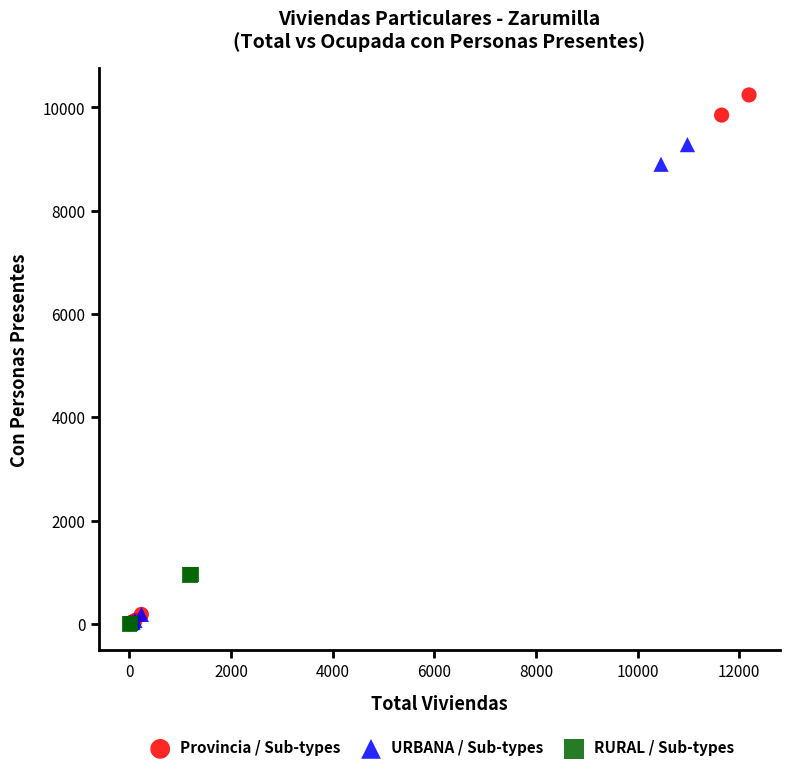

Which series has the widest spread of Y values?

Provincia / Sub-types